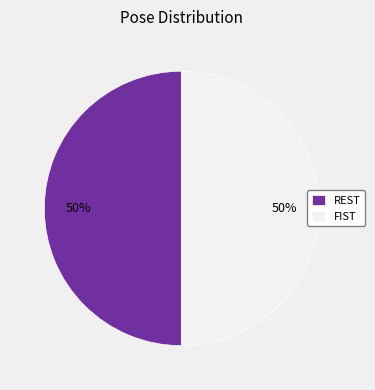

To the nearest percent, what is the combined percentage of REST and FIST?

100%